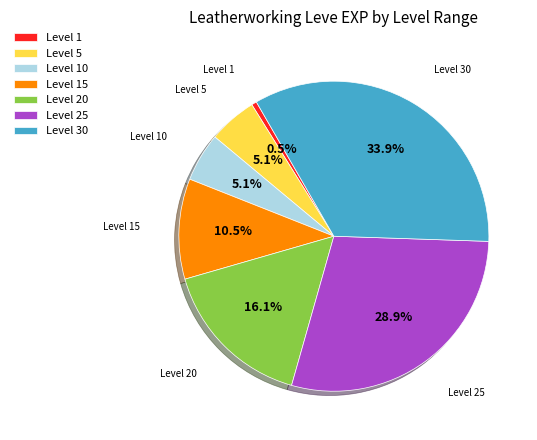

To the nearest percent, what is the difference between the largest and smallest slice percentages?

33%